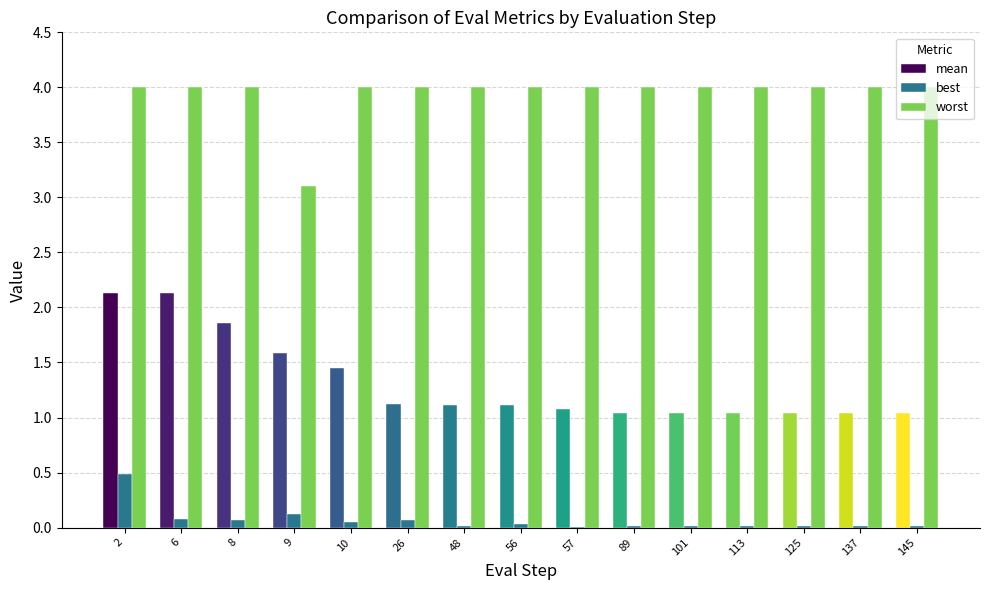

True or false: best has a value of 0.1 at 10.

True